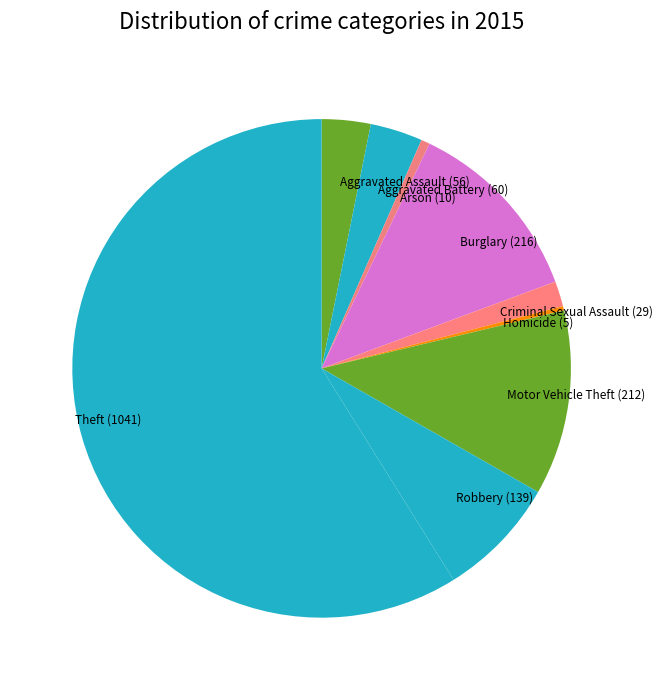

Is it true that Criminal Sexual Assault is 2% of the pie?

True